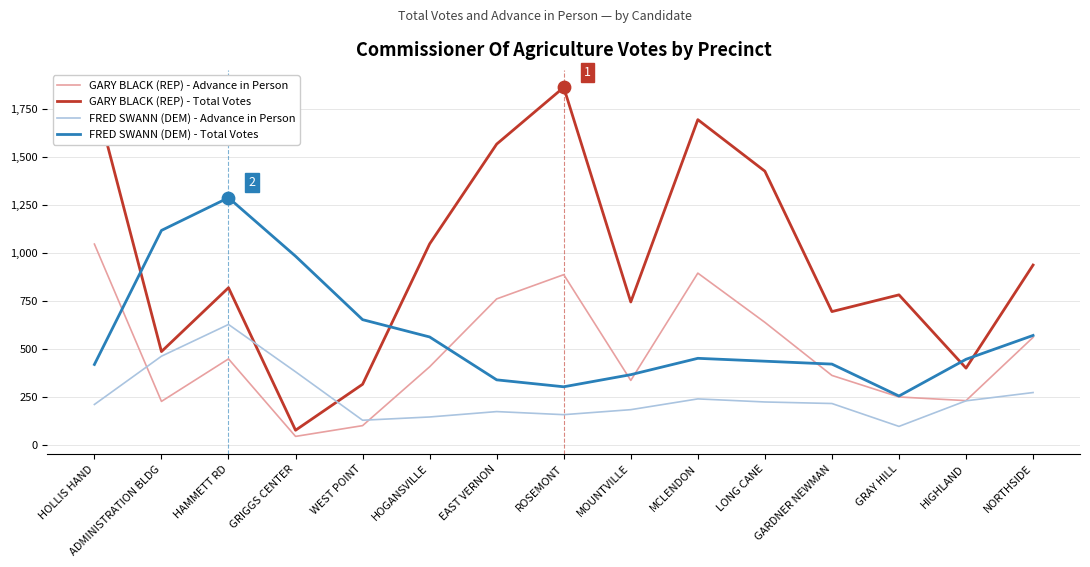

What is the difference between the highest and lowest values at ADMINISTRATION BLDG?

889